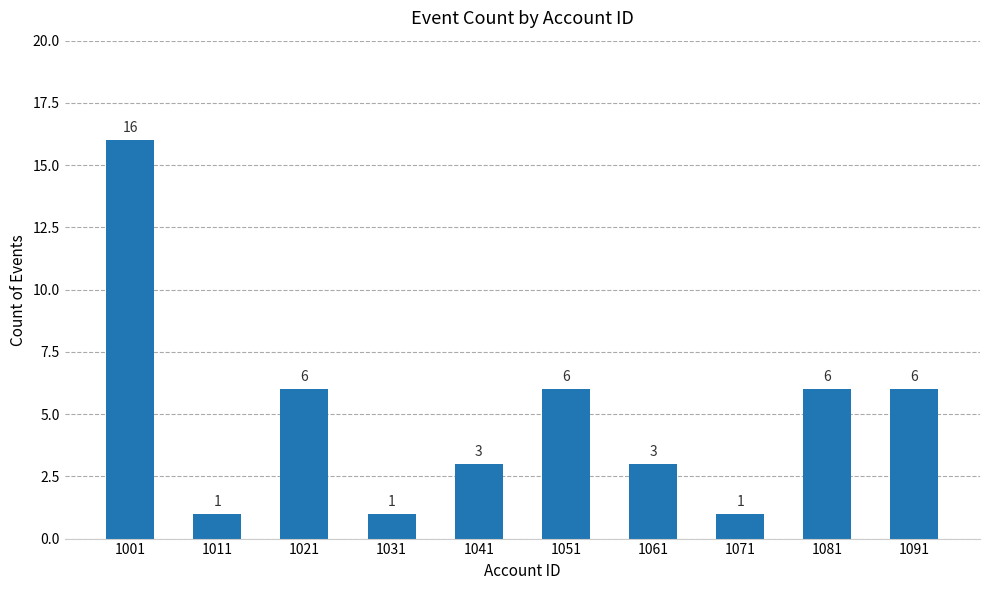

What is the difference between the maximum and minimum values?

15